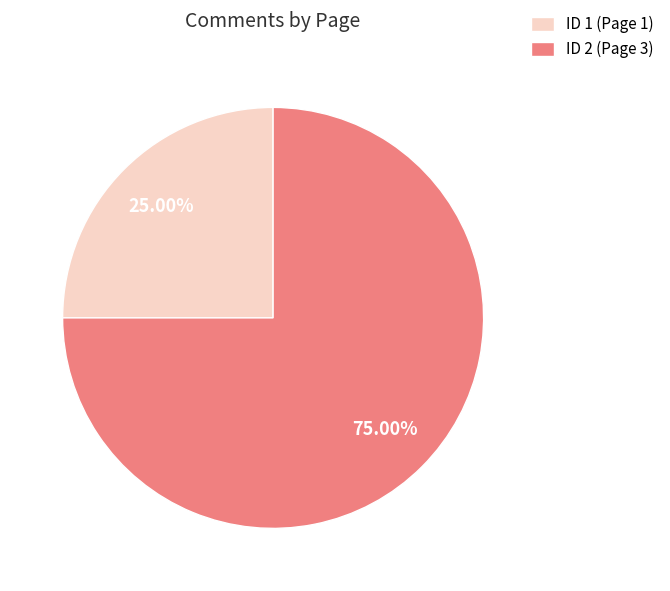

Is the sum of ID 2 (Page 3) and ID 1 (Page 1) greater than half?

Yes